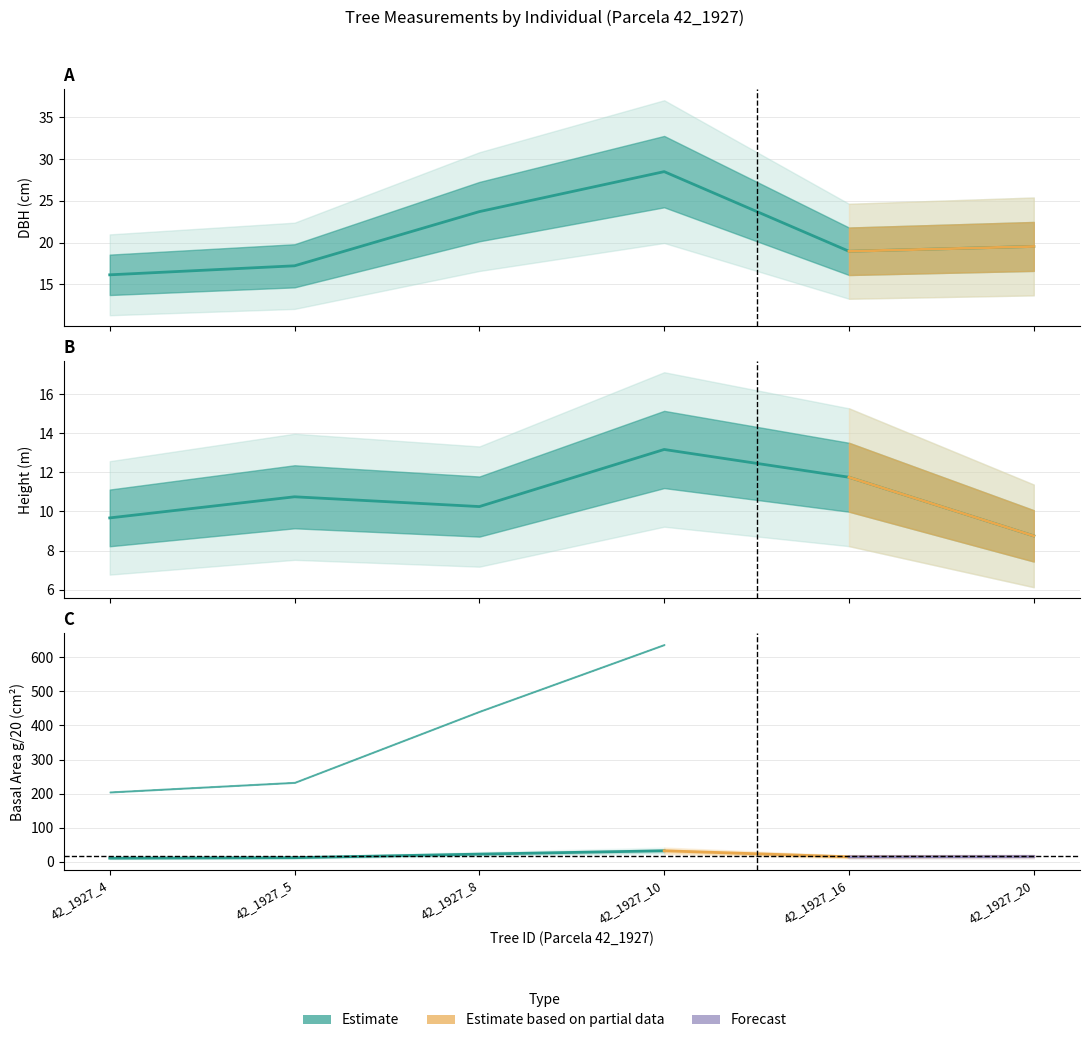

The dbh series shows 19.0 at 42_1927_16. True or false?

True